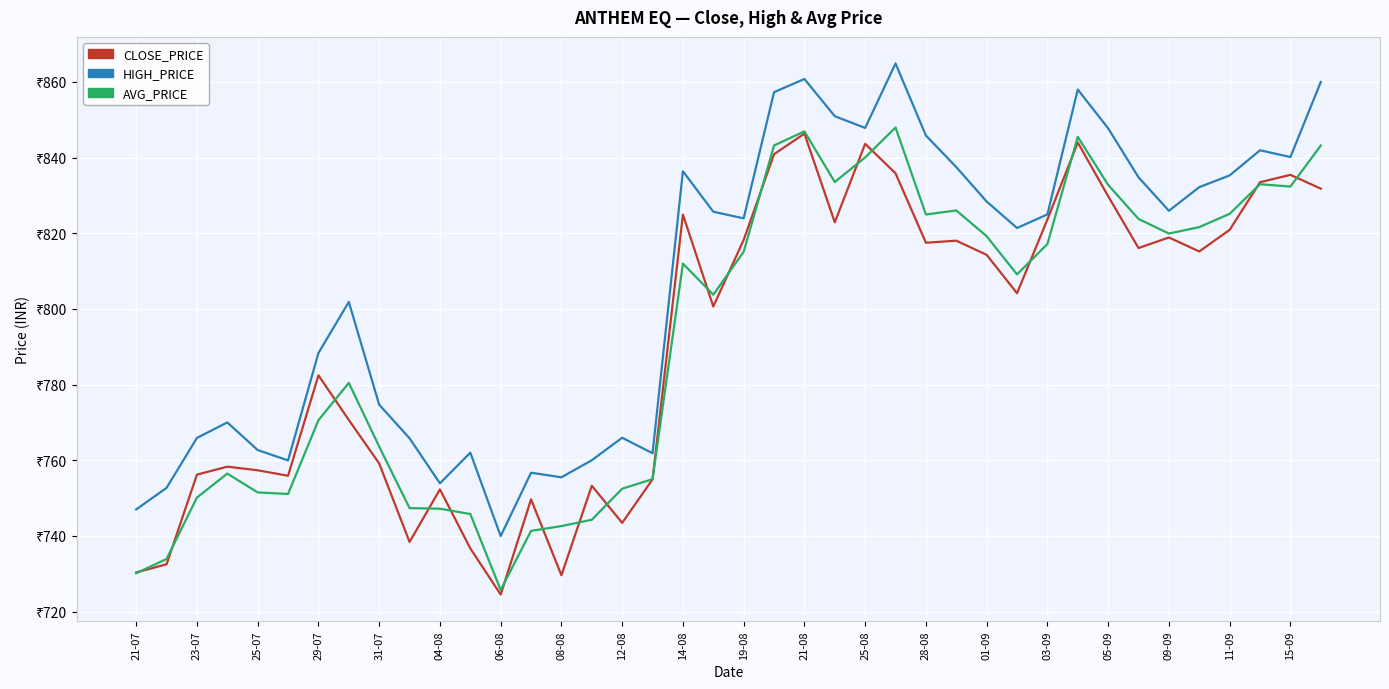

What is the smallest value displayed?

724.5